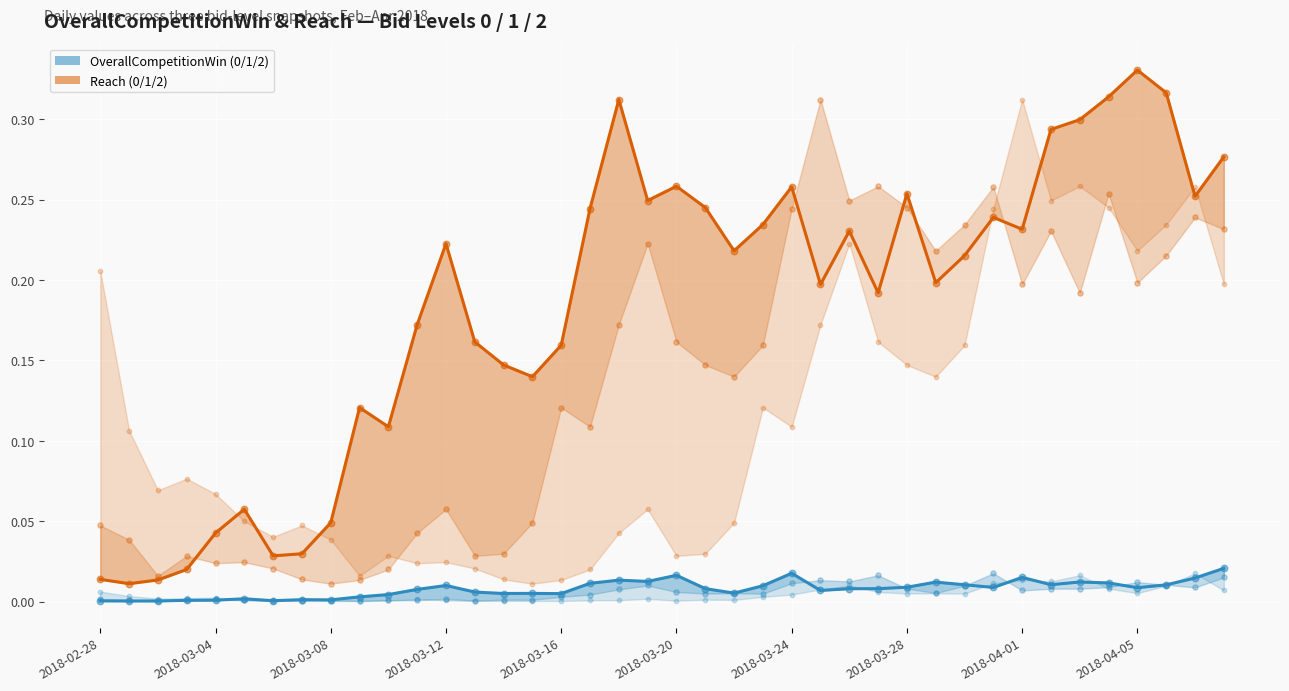

Which series contains the highest Y value?

Reach_0